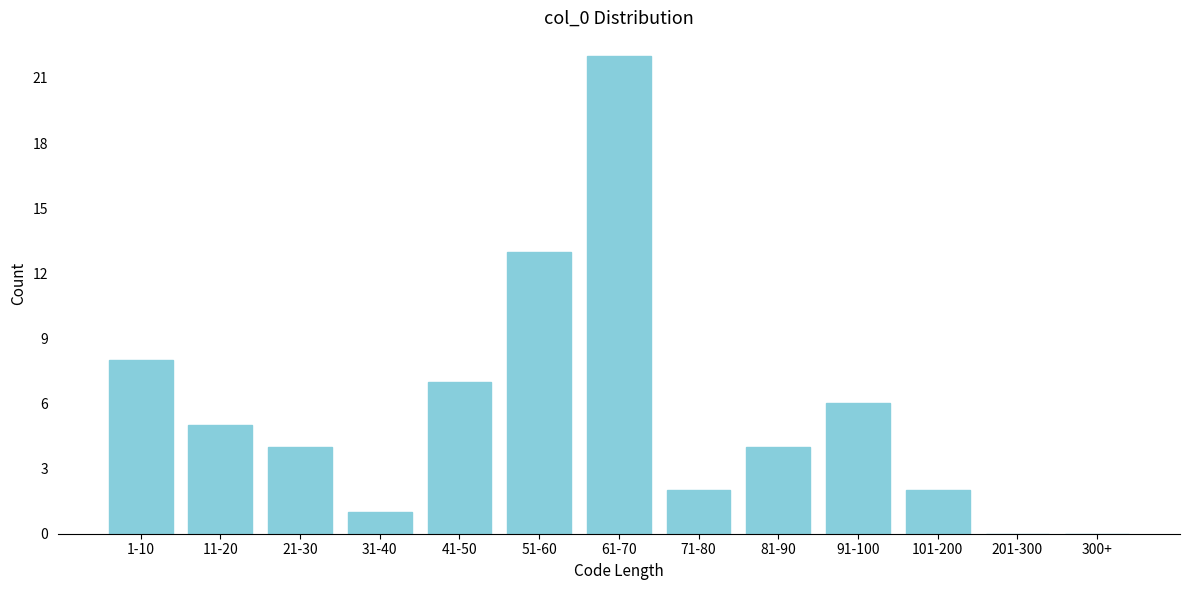

Reading left to right, list all the values displayed in this chart.

1-10=8	11-20=5	21-30=4	31-40=1	41-50=7	51-60=13	61-70=22	71-80=2	81-90=4	91-100=6	101-200=2	201-300=0	300+=0